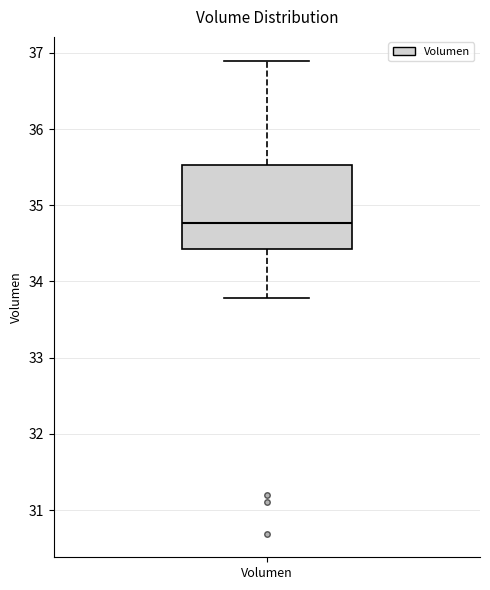

Transcribe this box plot: give where the median line is, the range the box spans, and where the two whiskers end, as read against the y-axis. The values are not printed on the chart, so give them approximately, as read against the axis.

median 34.8, box 34.4 to 35.5, whiskers 33.8 to 36.9